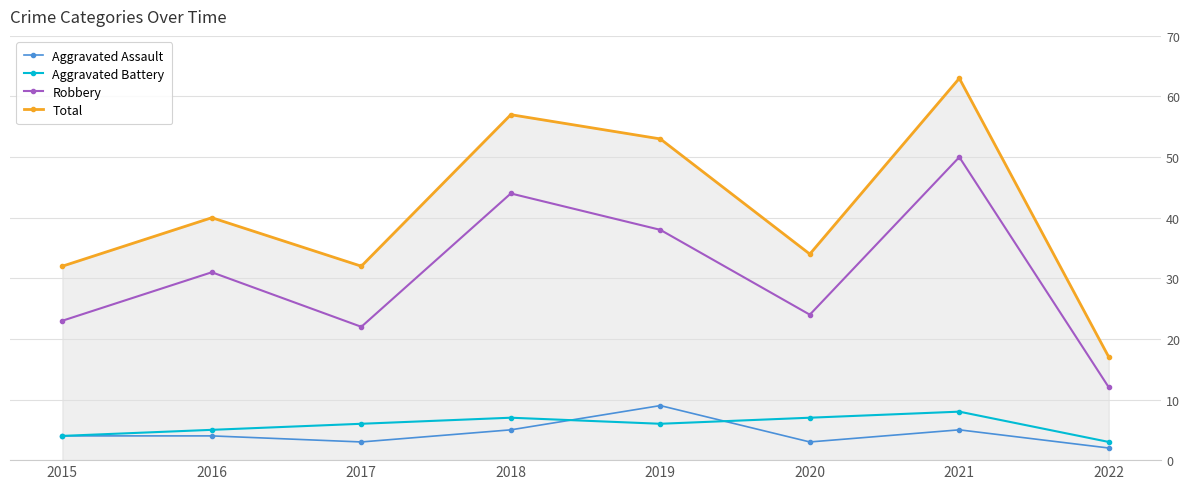

True or false: Robbery has a value of 24 at 2020.

True